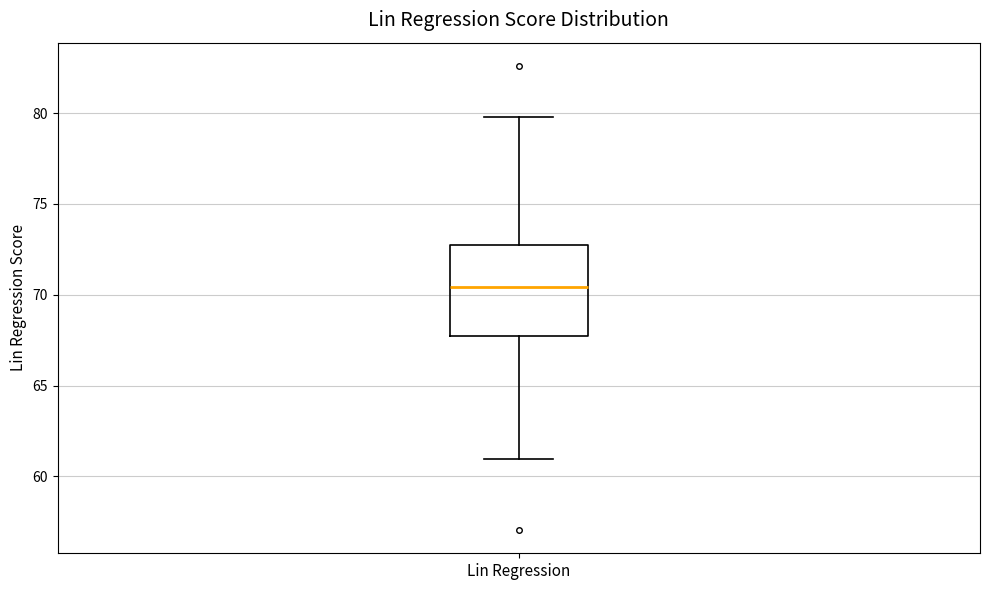

Where does the lower whisker of the box for Lin Regression end on the y-axis? The values are not printed on the chart, so give them approximately, as read against the axis.

61.0